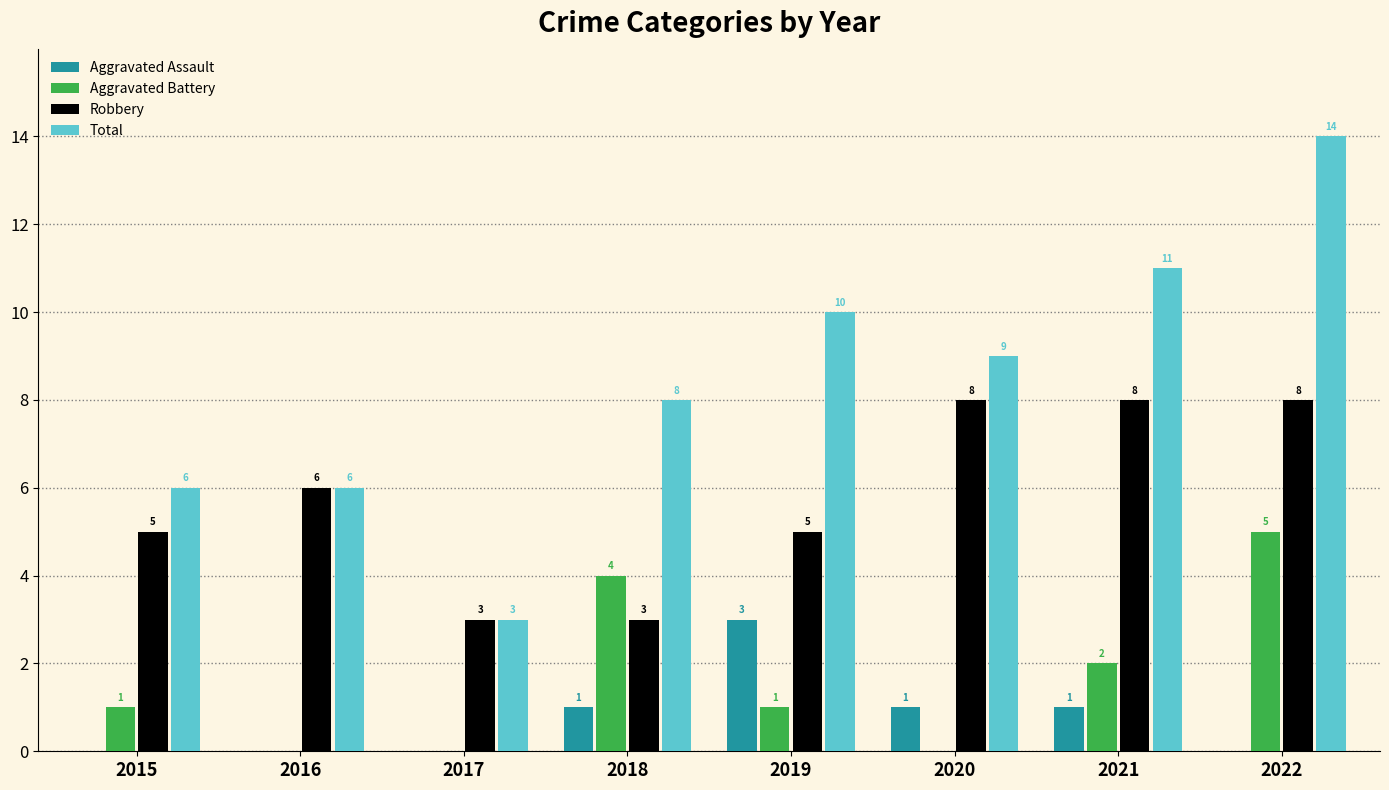

The Total series shows 6 at 2016. True or false?

True